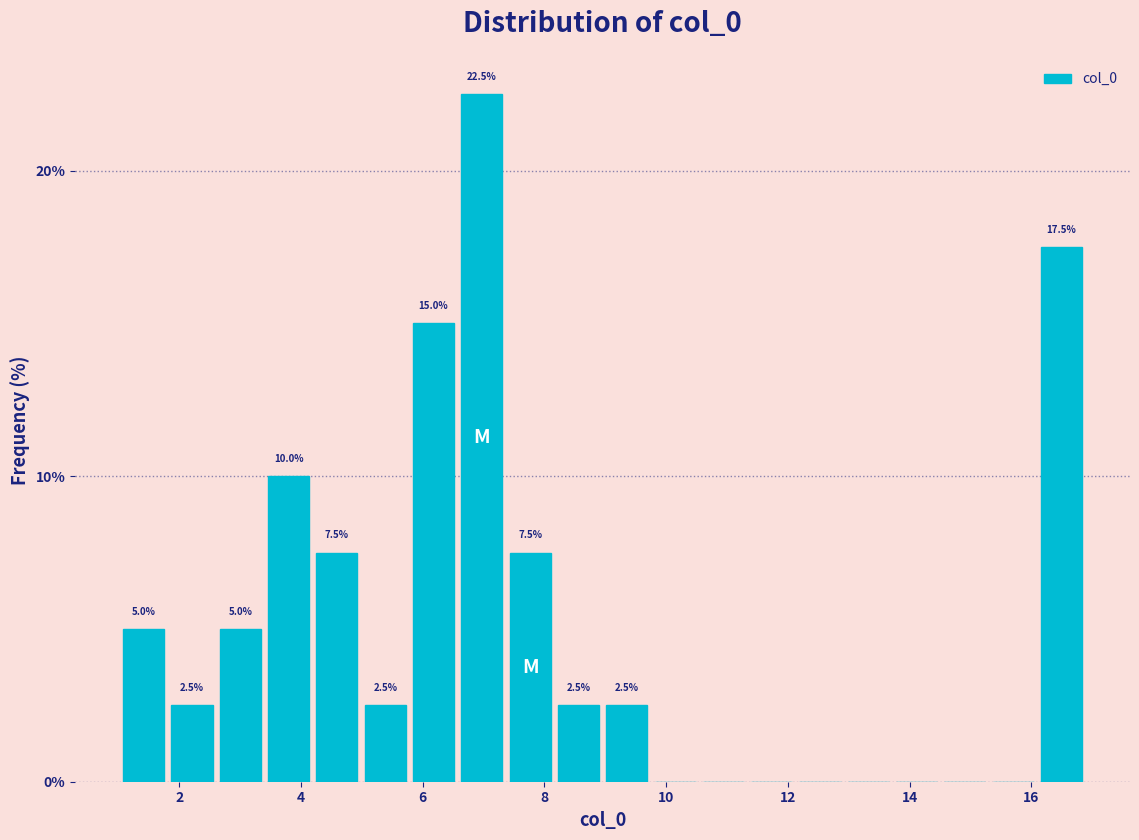

Around what value on the x-axis is the tallest bar? Give the approximate position of its centre, as read against the axis.

7.0